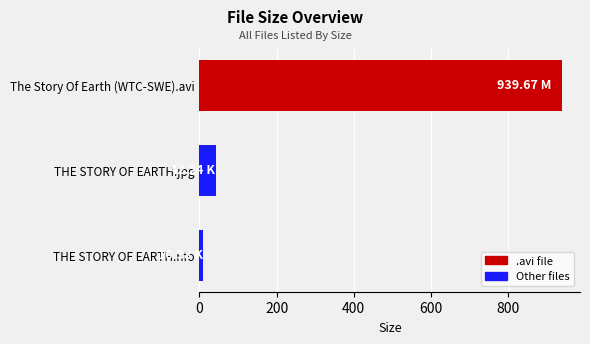

List the labels in order of value, largest first.

The Story Of Earth (WTC-SWE).avi, THE STORY OF EARTH.jpg, THE STORY OF EARTH.nfo